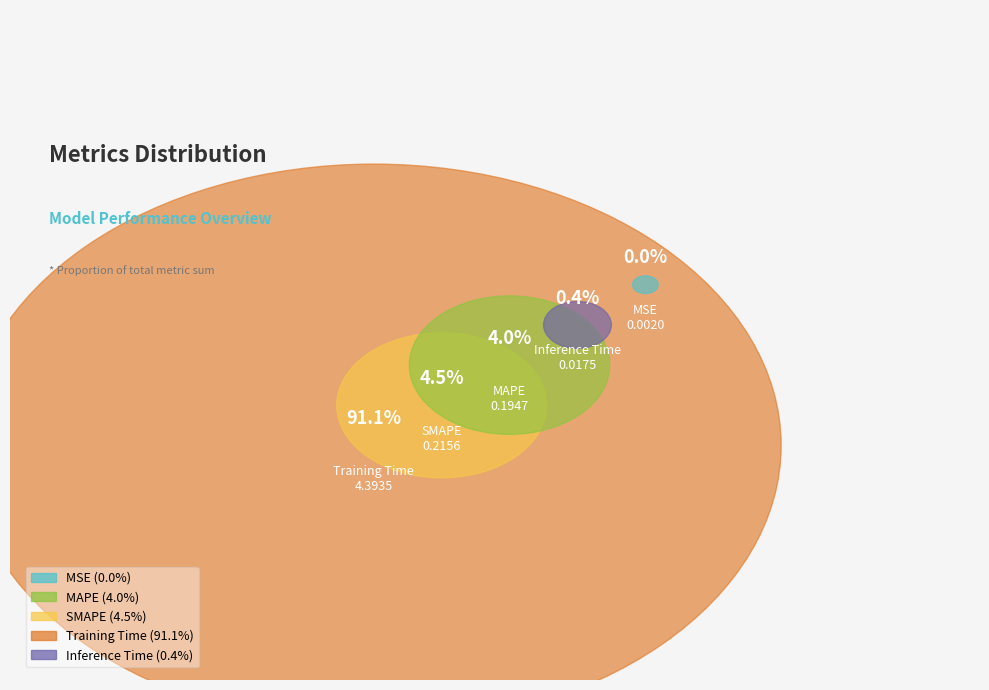

Which slice is the smallest?

MSE